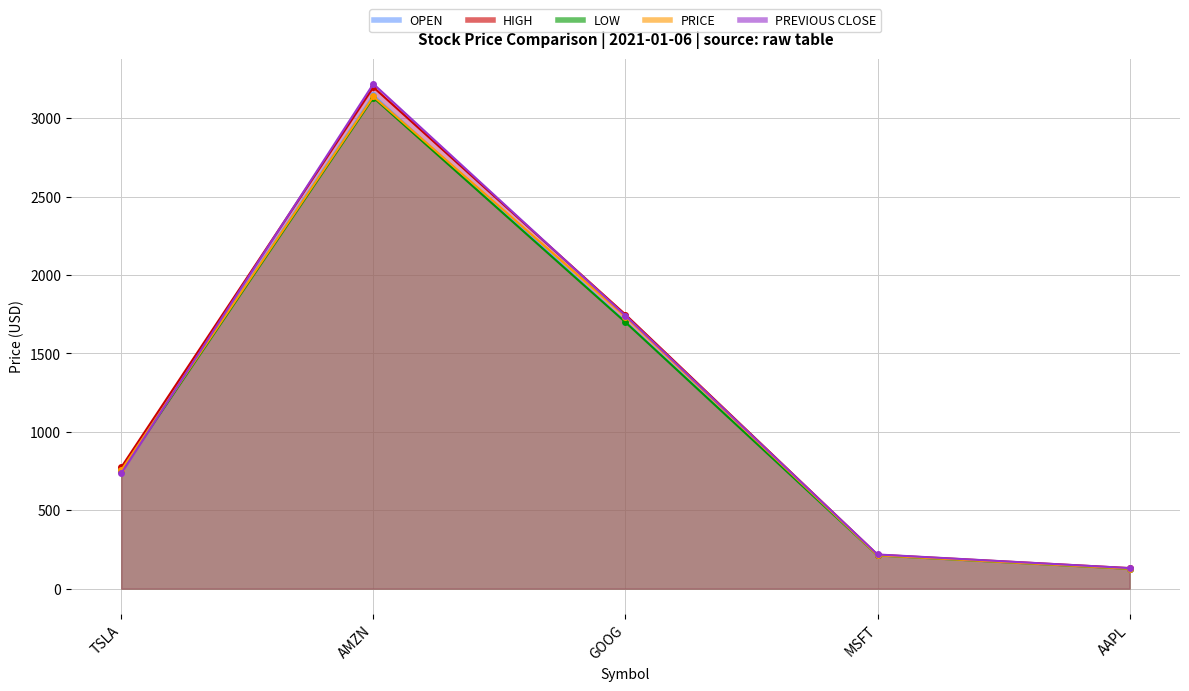

What is the average value of the OPEN series?

1189.5